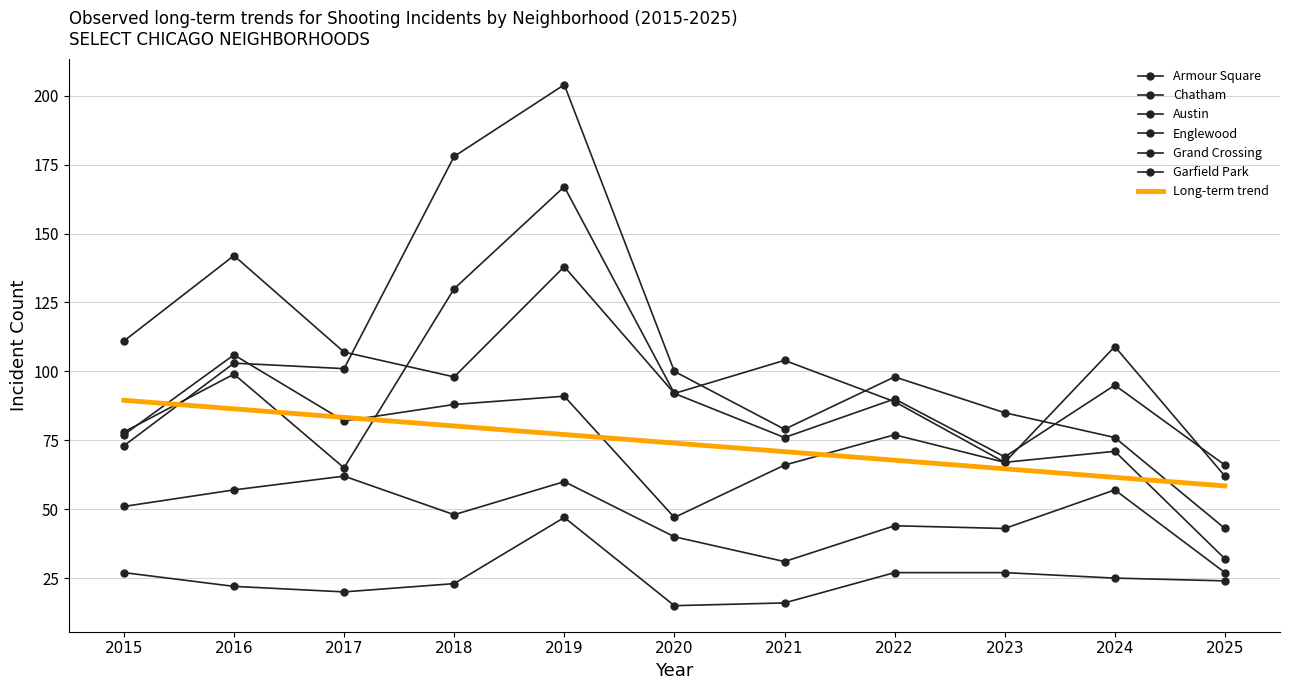

What is the sum of the Garfield Park values at 2017 and 2018?

279